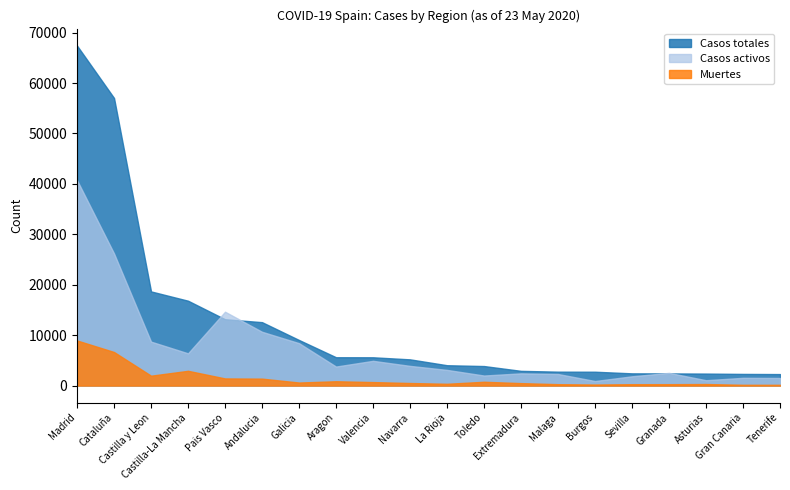

How many values in the Casos totales series exceed 5200?

9